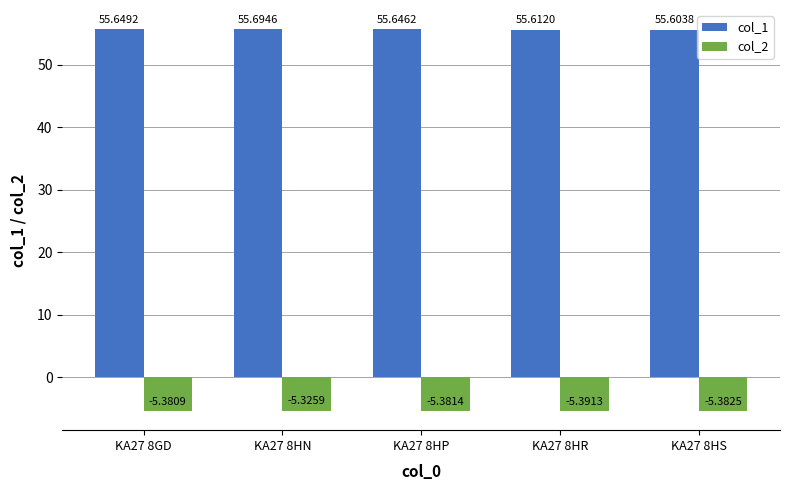

Which category has the highest value in the col_2 series?

KA27 8HN